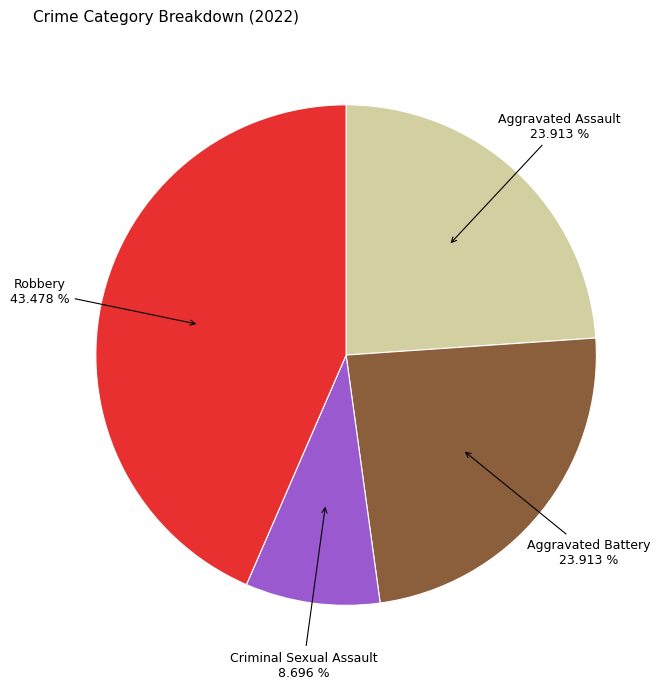

What percentage is the Criminal Sexual Assault slice, to the nearest percent?

9%